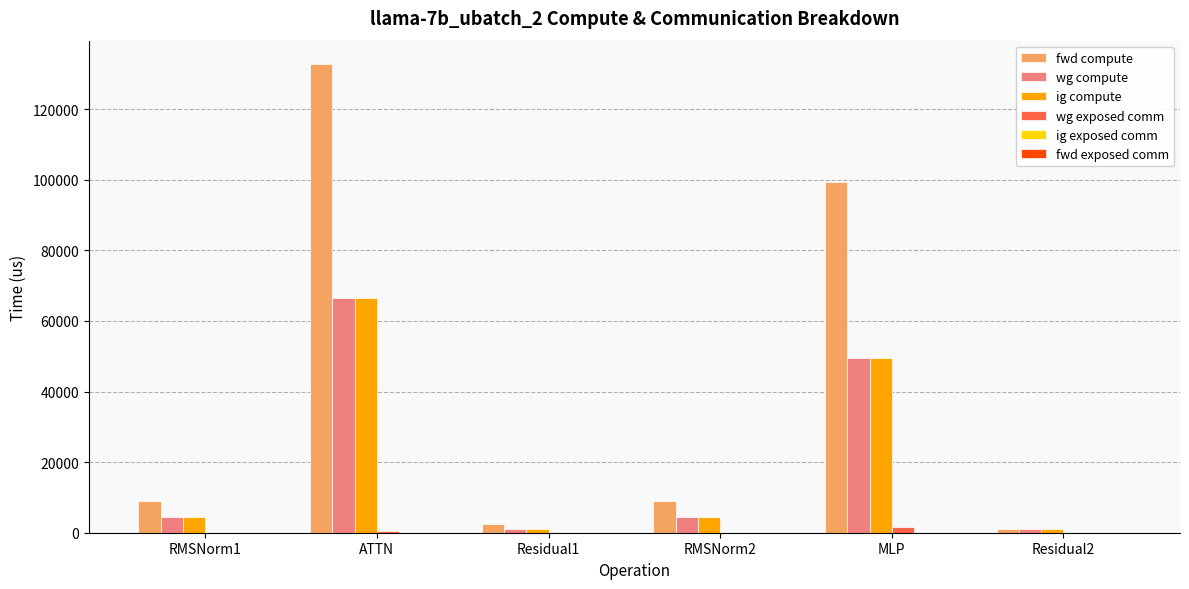

Which series has the largest total across all categories?

fwd compute